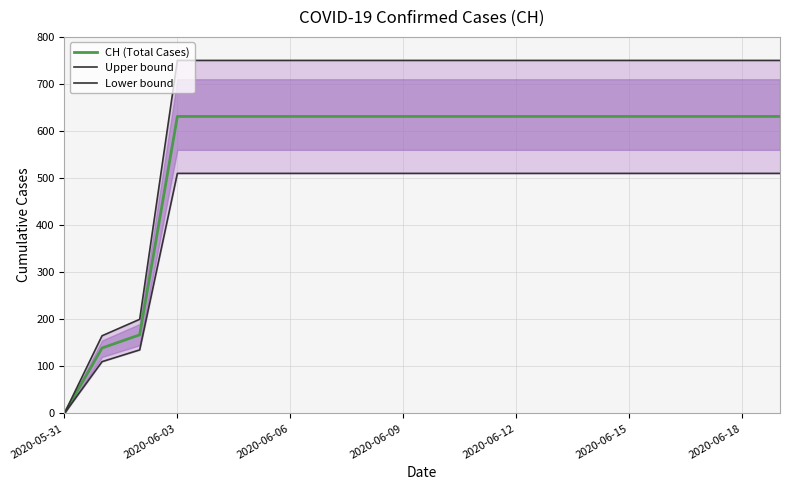

Which series has the largest total across all categories?

Upper bound